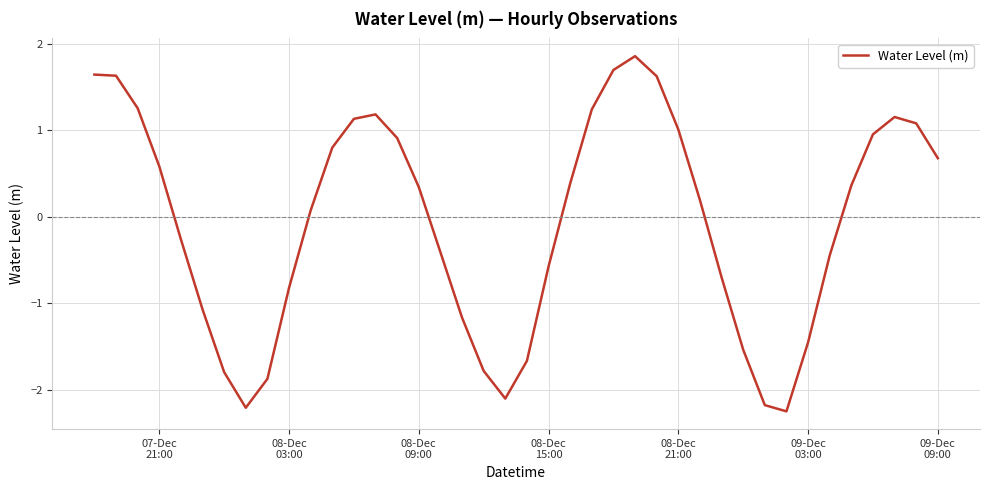

What is the greatest value displayed?

1.9